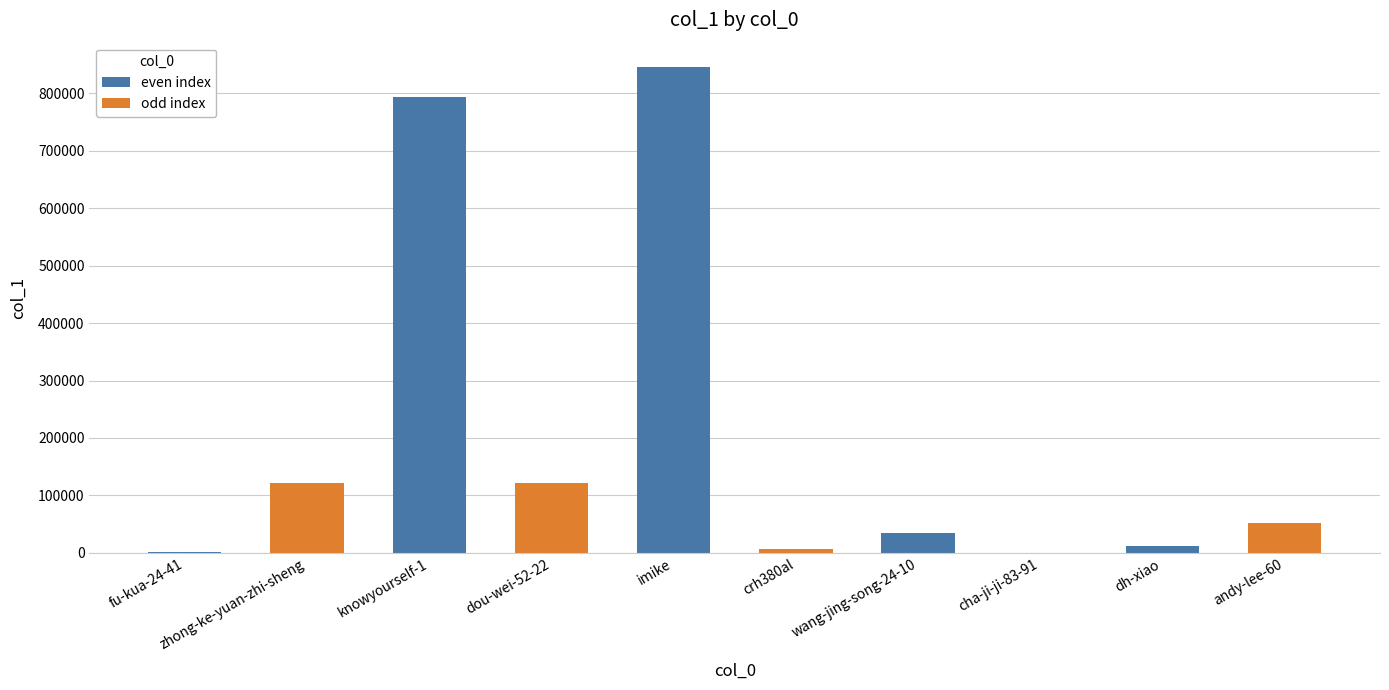

Between dou-wei-52-22 and imike, which is larger?

imike